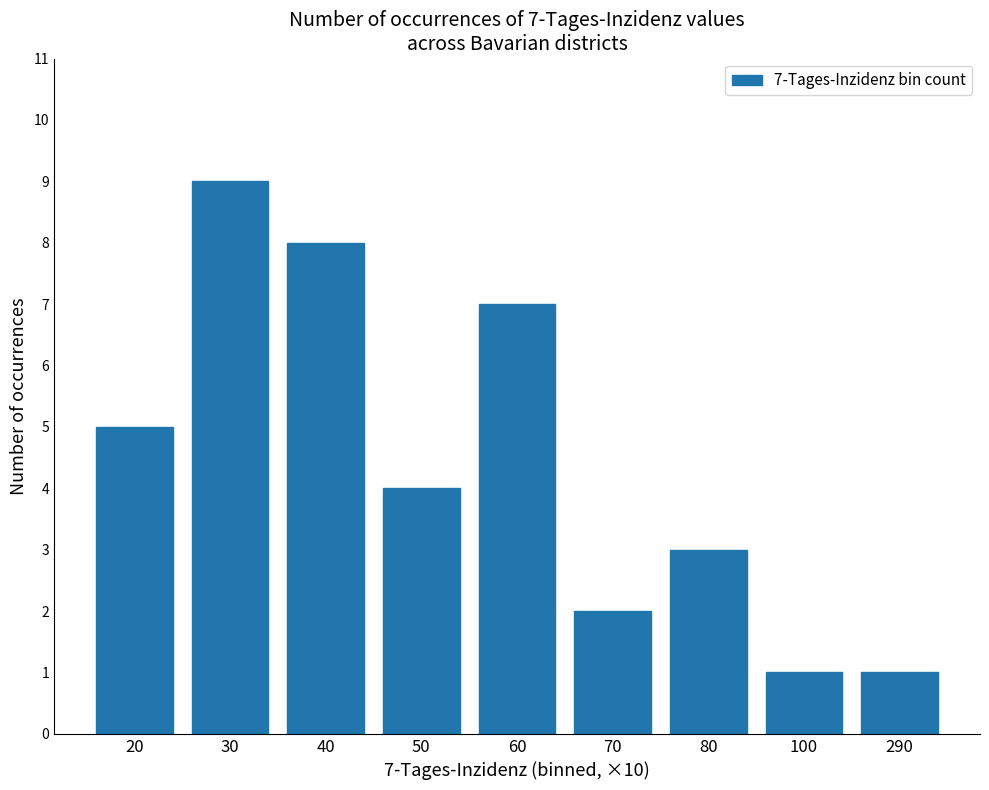

Reading right to left, list all the values displayed in this chart.

1	1	3	2	7	4	8	9	5